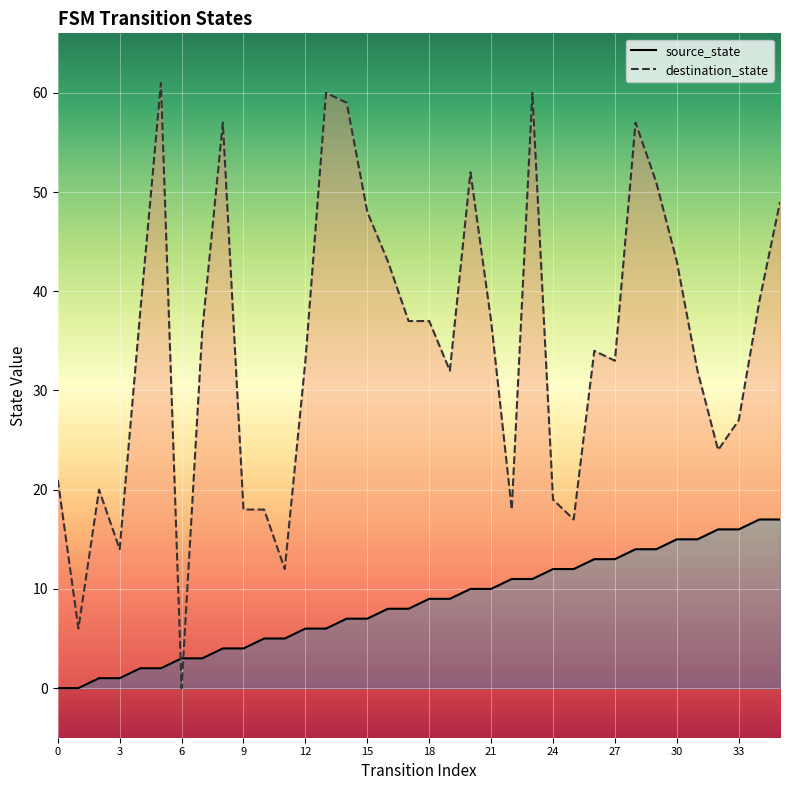

Is the value of source_state at 2 greater than the value of destination_state at 18?

No